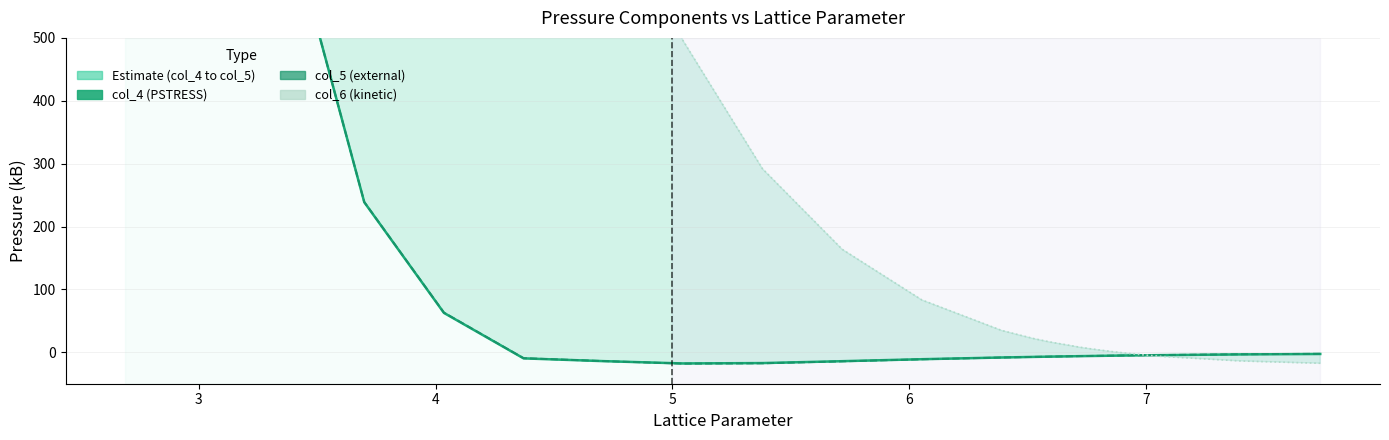

What is the lowest value of the col_4 (PSTRESS) series?

-17.8